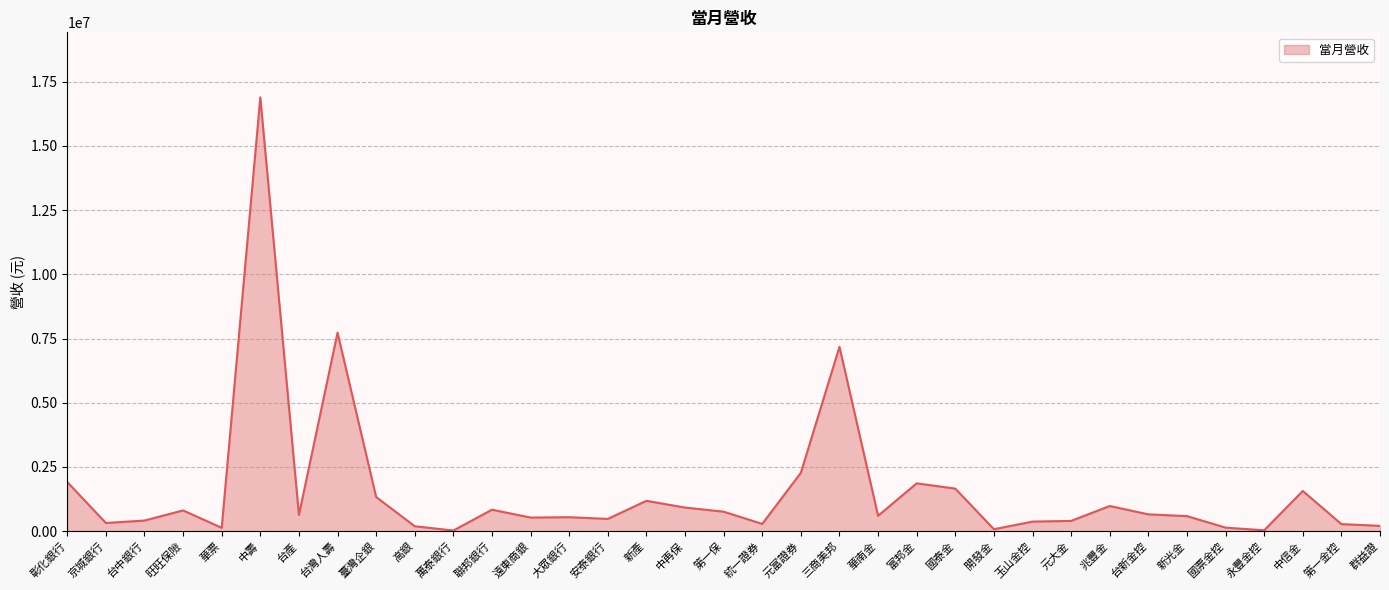

Between 中信金 and 聯邦銀行, which is larger?

中信金